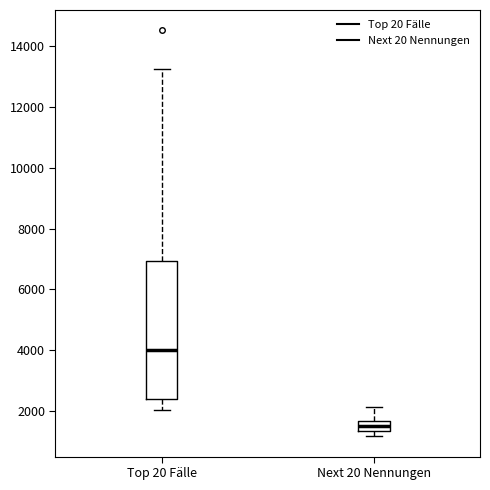

Reading left to right, read every box against the y-axis: the position of its median line, the range the box covers, and the ends of its whiskers. The values are not printed on the chart, so give them approximately, as read against the axis.

Top 20 Fälle: median 4000, box 2400 to 7000, whiskers 2000 to 13200
Next 20 Nennungen: median 1400 (inside the box), box 1400 to 1600, whiskers 1200 to 2200